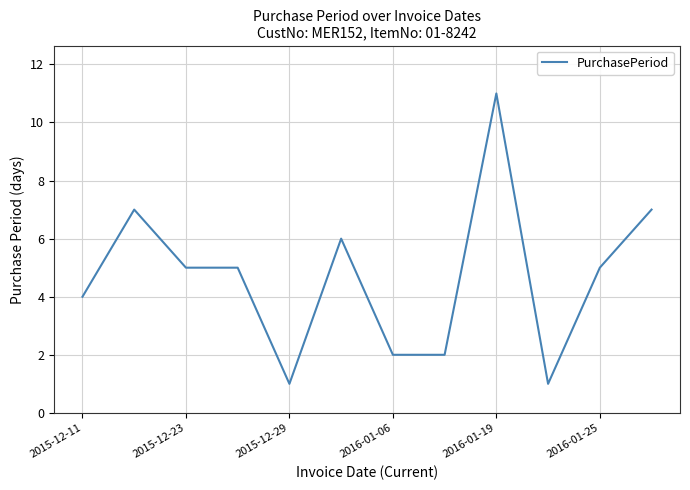

What is the greatest value displayed?

11